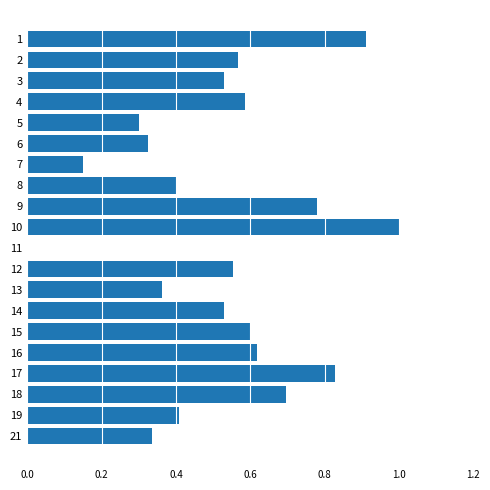

What is the maximum value shown in the chart?

1.0